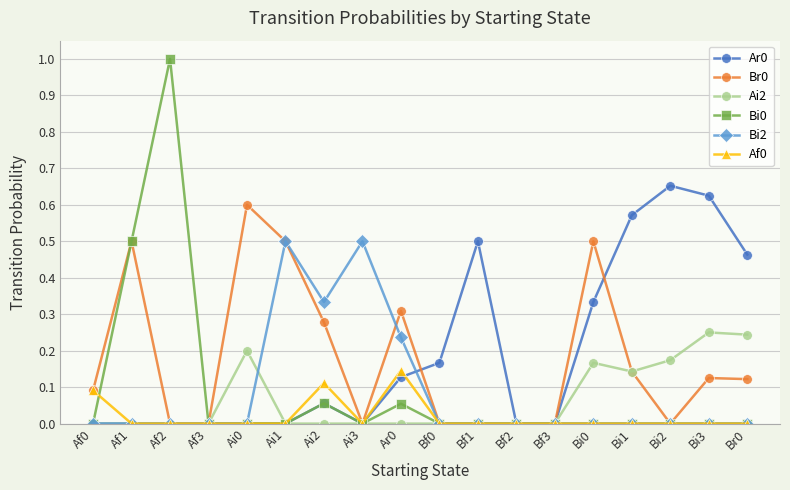

Does the chart have visible grid lines?

Yes